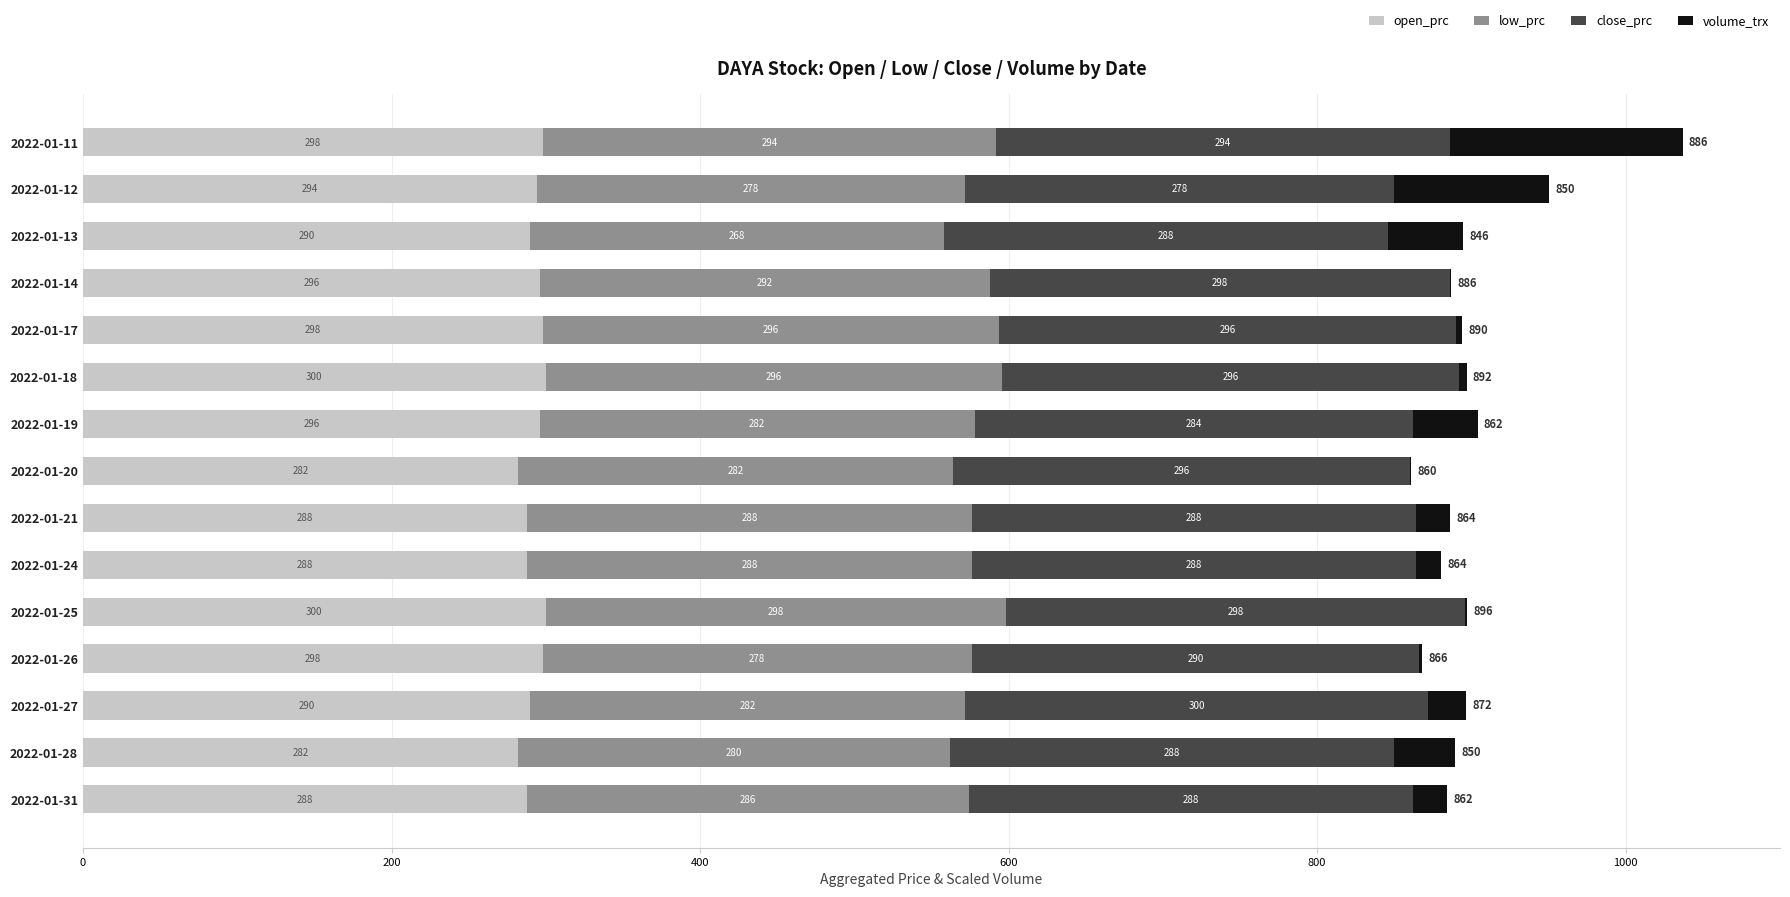

What is the maximum value for open_prc?

300.0